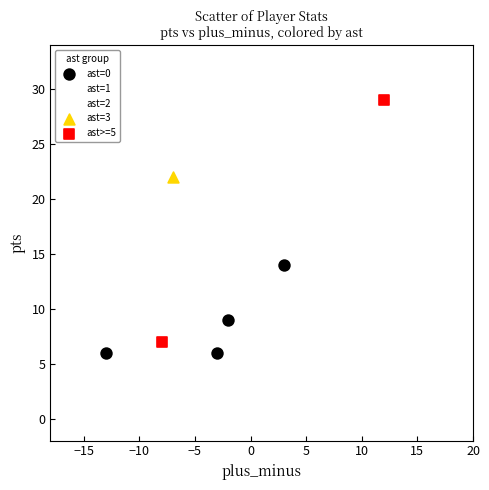

What are all the series names shown in the legend?

ast=0, ast=1, ast=2, ast=3, ast>=5